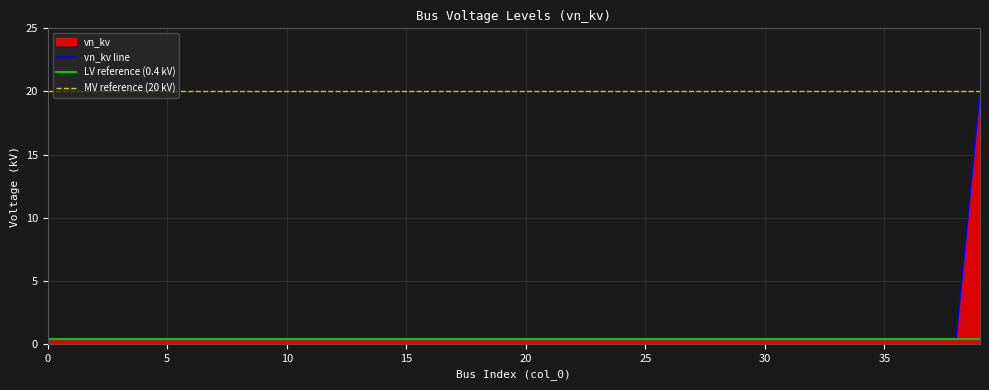

What is the average value?

0.9